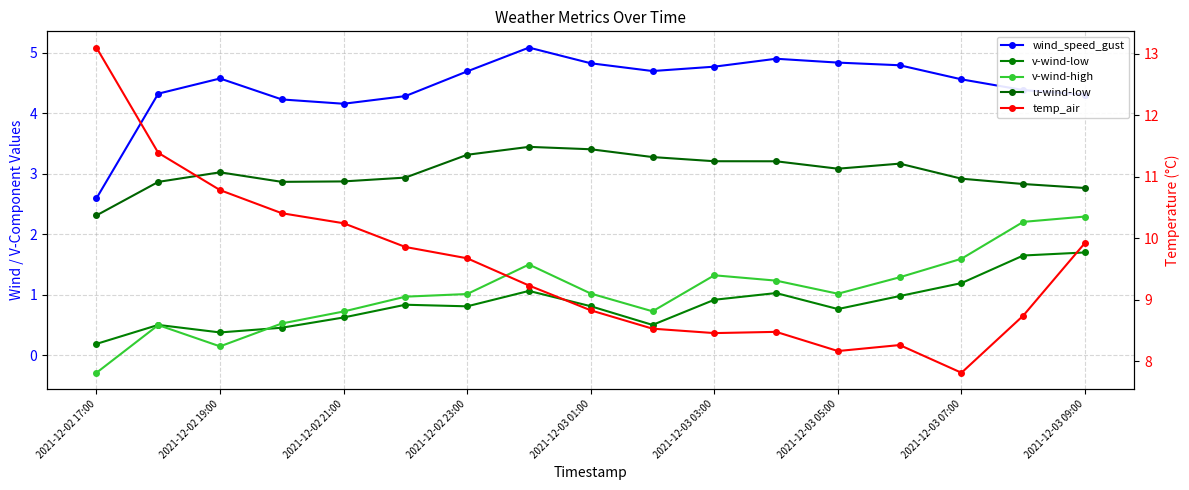

Which series has the largest total across all categories?

temp_air